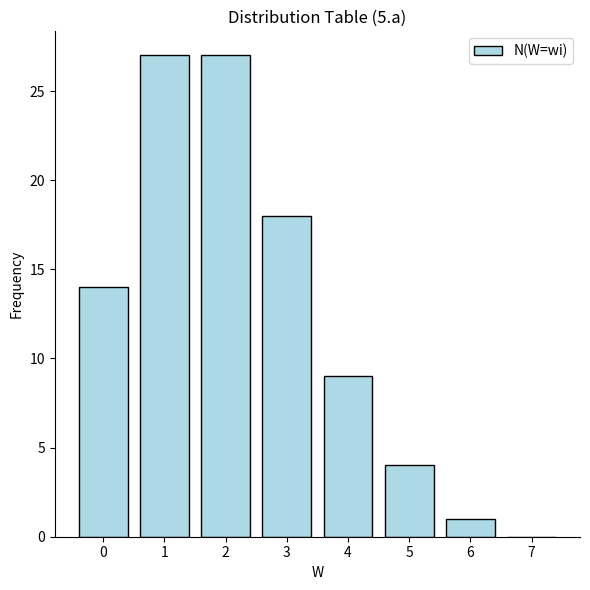

What is the sum of the values at 5 and 3?

22